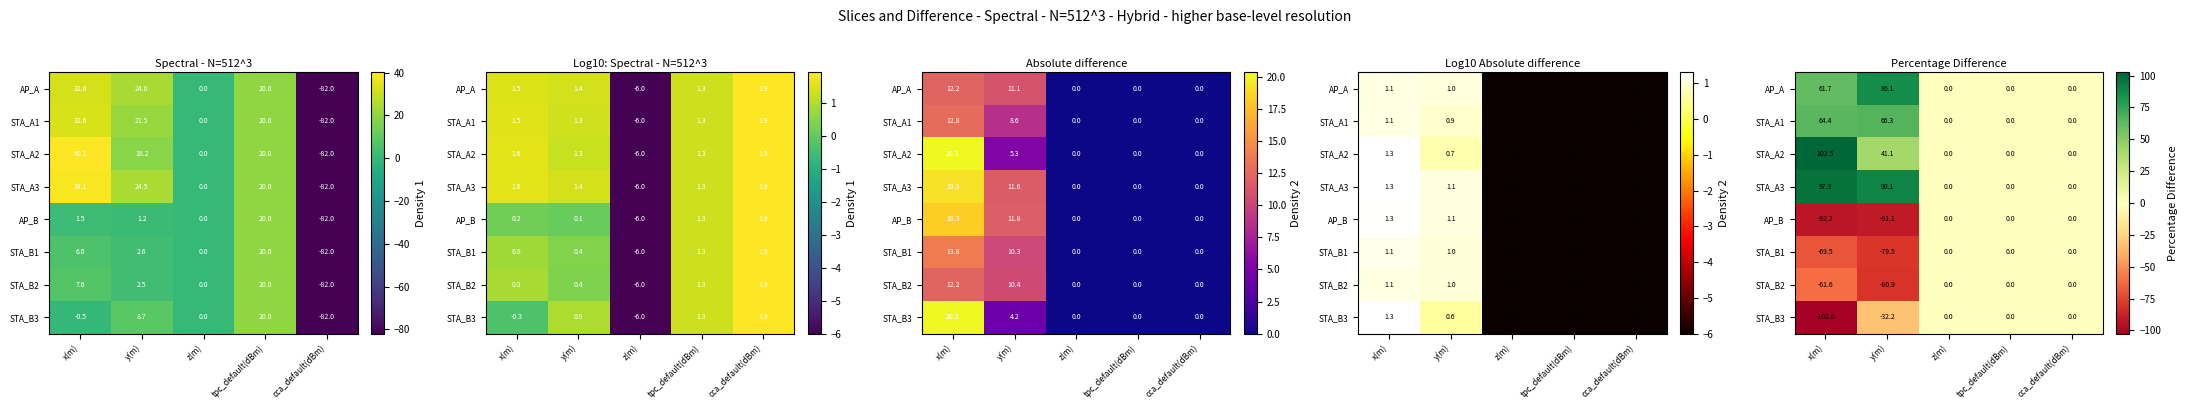

At y(m), list the series in order from smallest to largest.

AP_B, STA_B2, STA_B1, STA_B3, STA_A2, STA_A1, AP_A, STA_A3